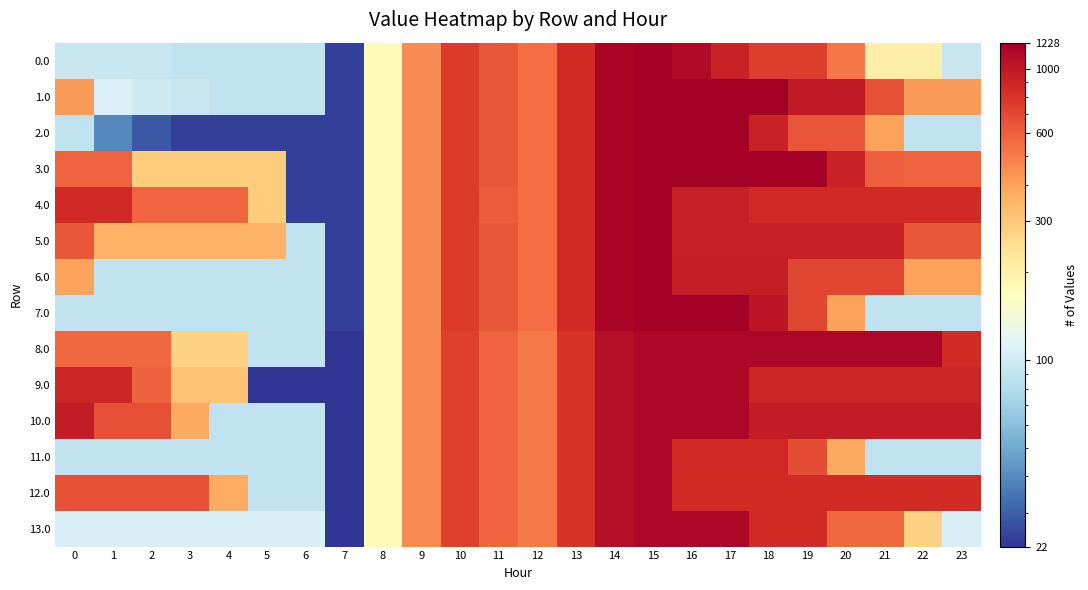

Between 1 and 21, which is larger?

21